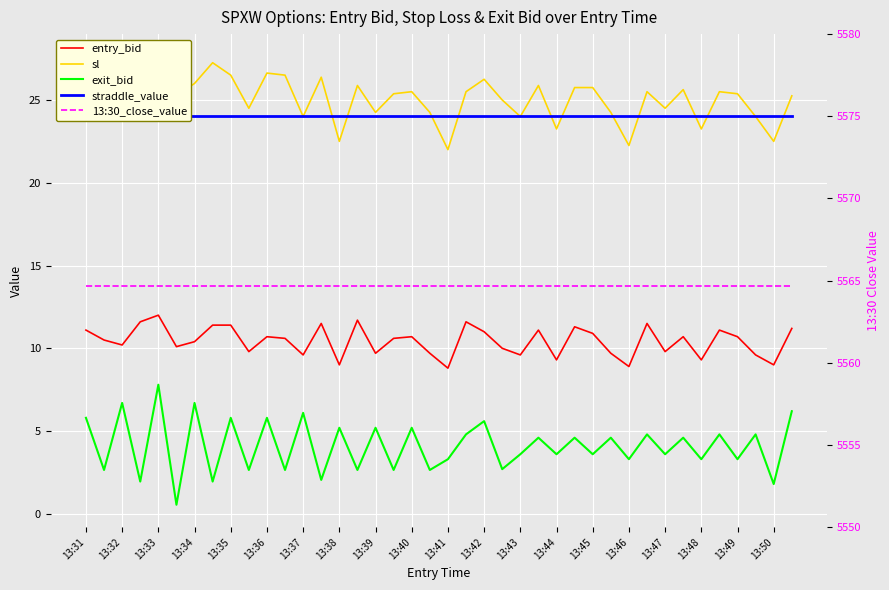

What are all the series names shown in the legend?

entry_bid, sl, exit_bid, straddle_value, 13:30_close_value